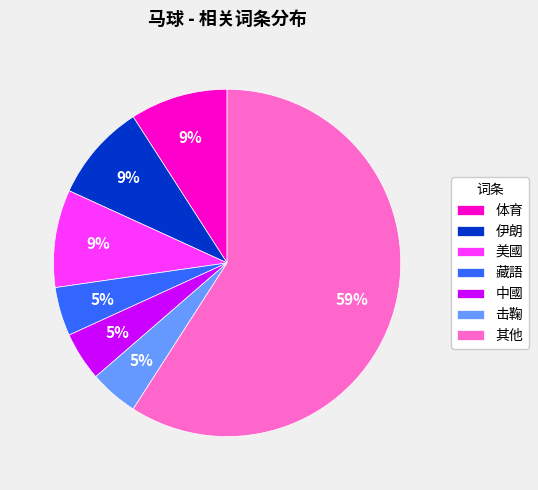

Do 藏語 and 其他 together represent more than half of the pie?

Yes